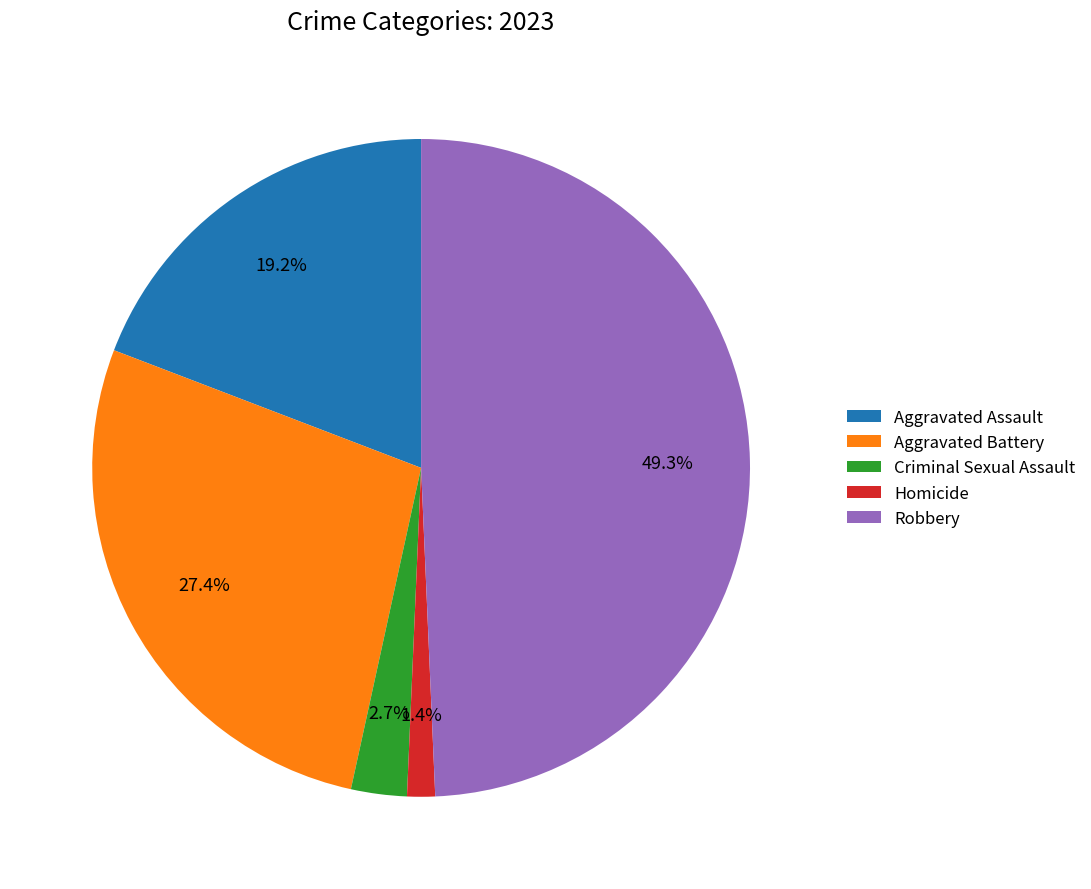

Count the number of slices in the pie.

5